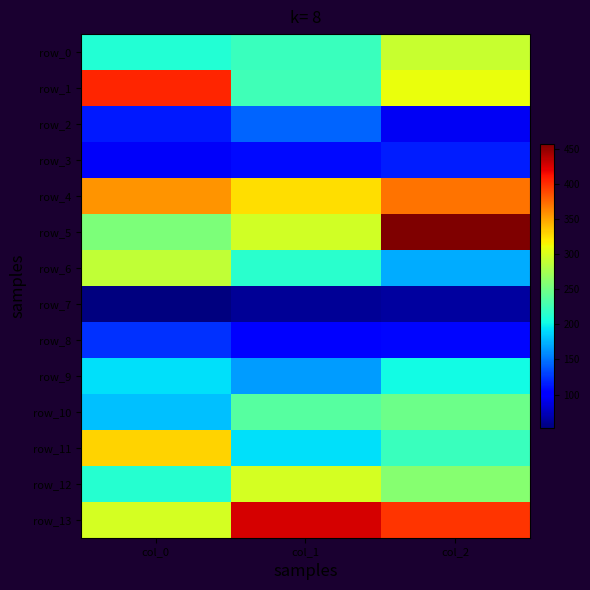

At which category is the sum across all series the highest?

col_2